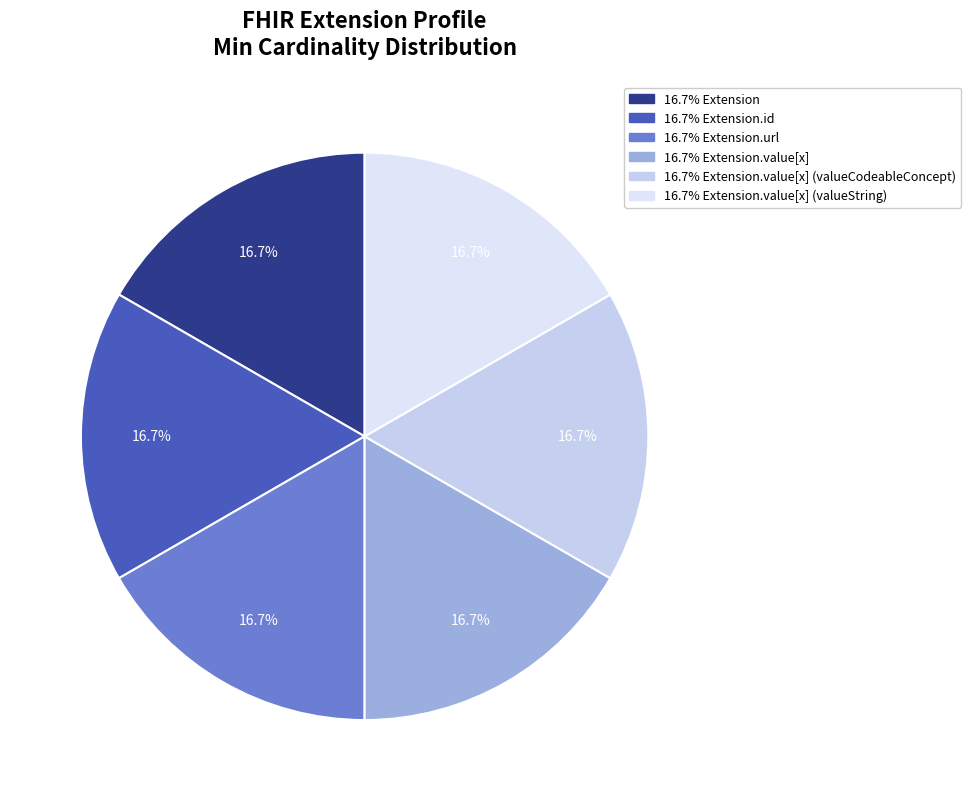

How many segments does this pie chart have?

6